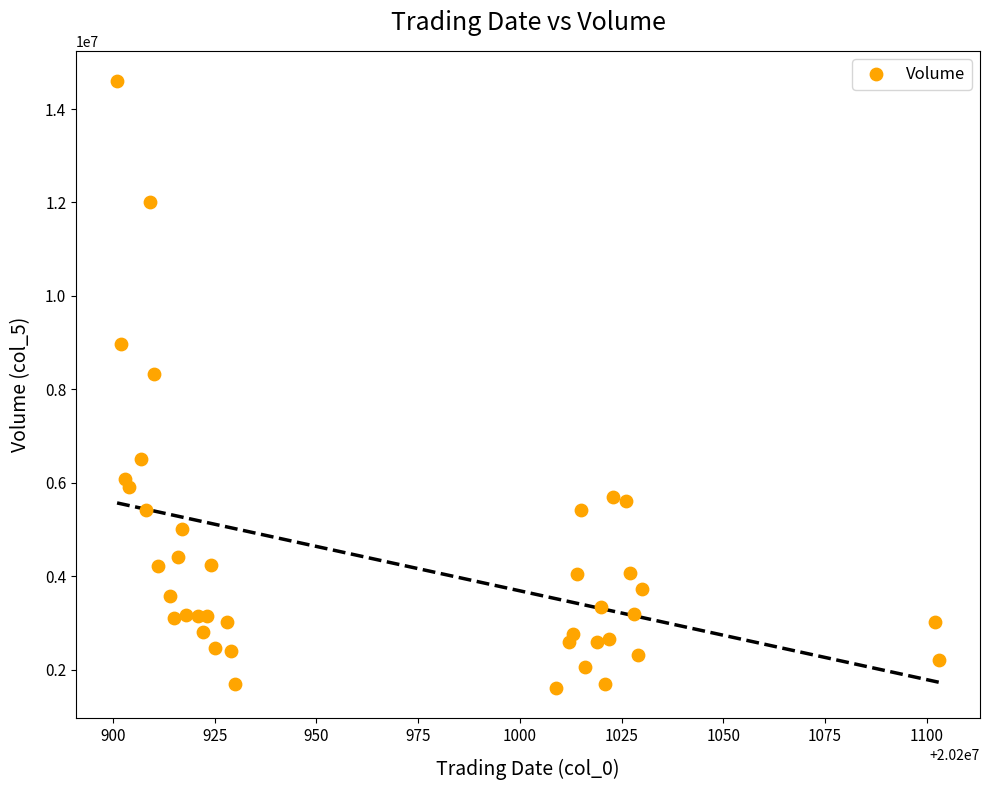

What Y value in the scatter plot is closest to 8103325?

8333520